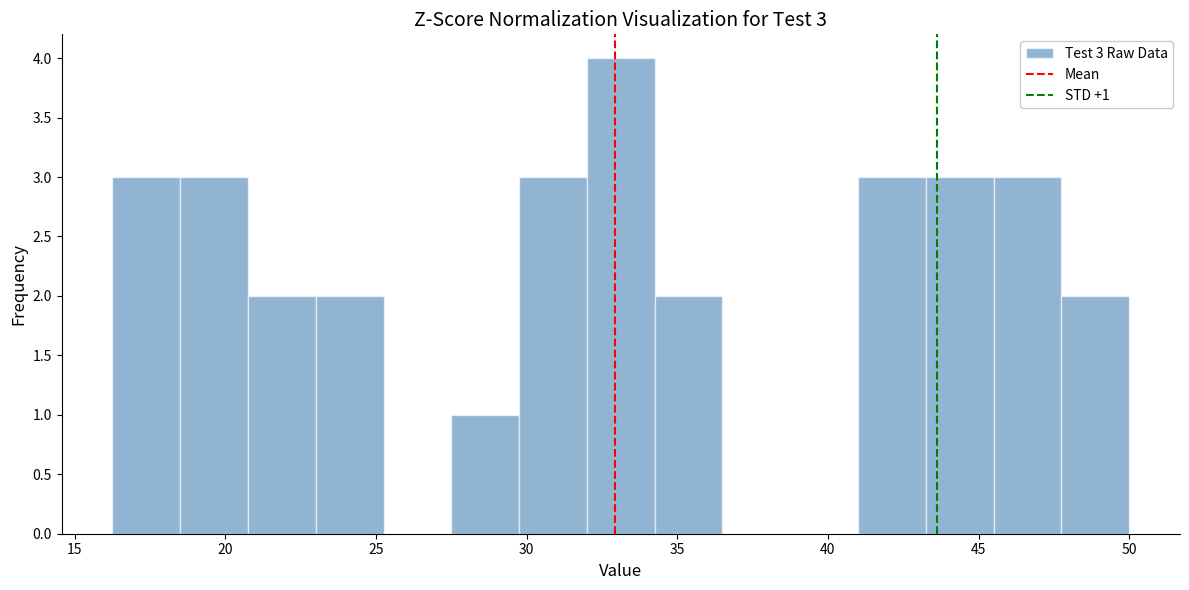

Which range on the x-axis has the tallest bar?

32.00 to 34.25